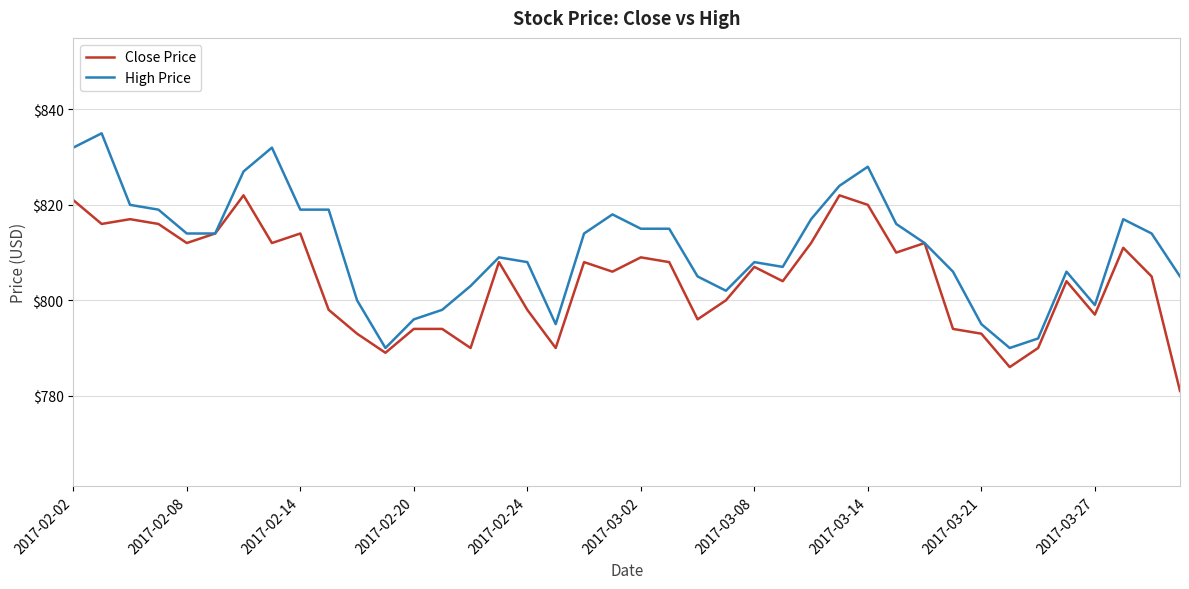

Rank the series by their maximum value, from lowest to highest.

Close Price, High Price